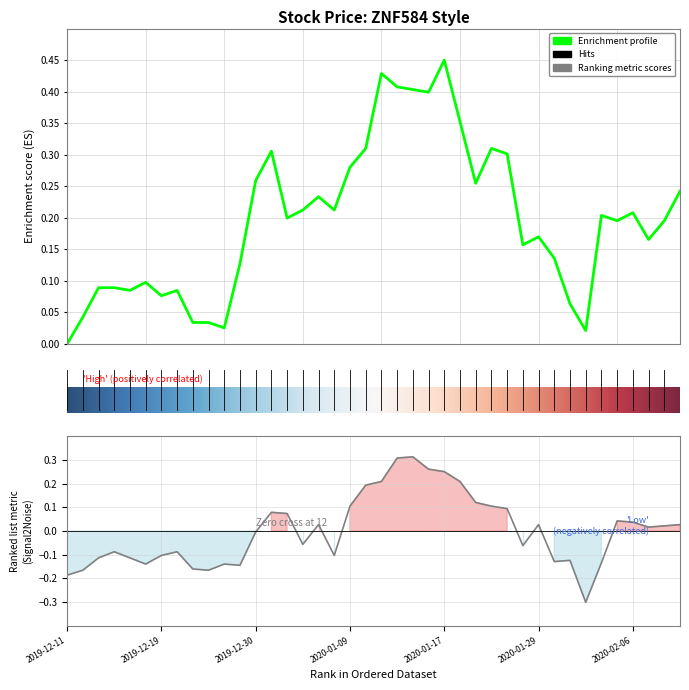

What is the smallest value displayed?

-0.3